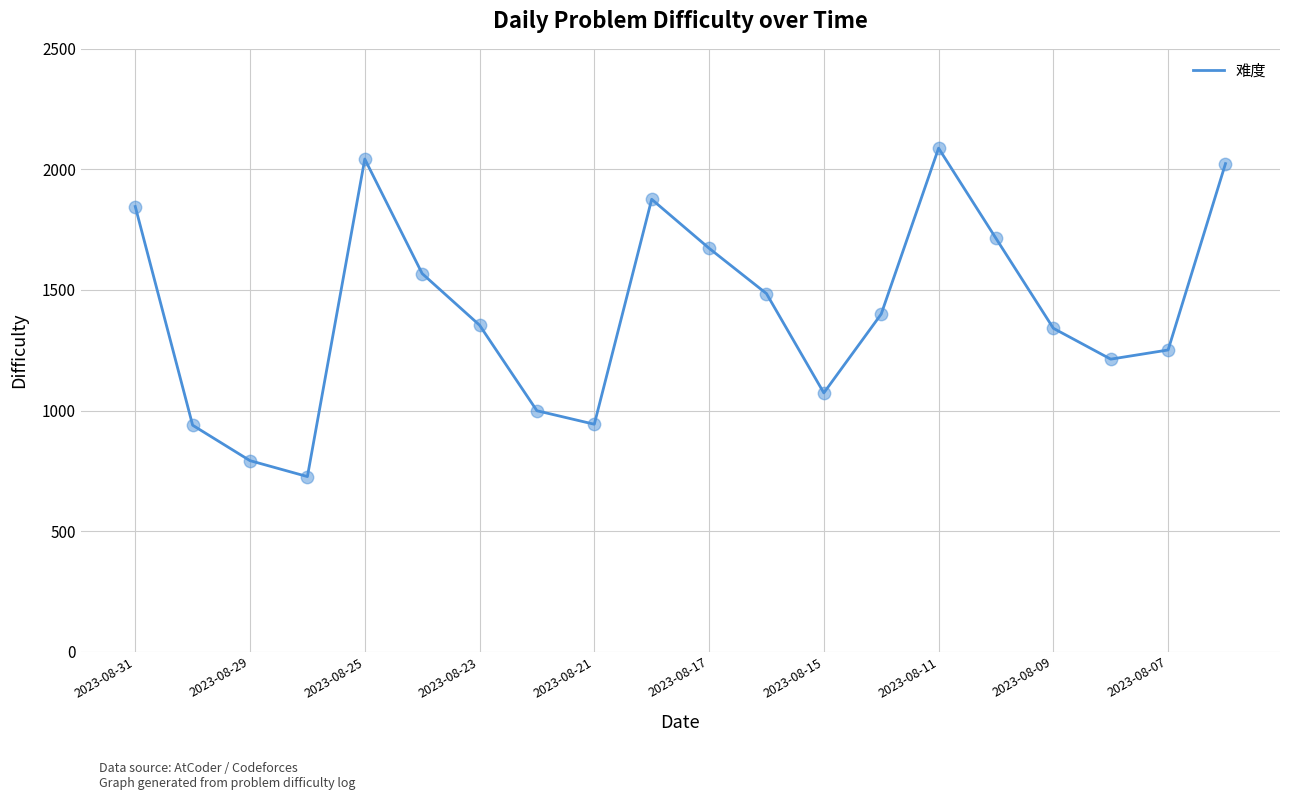

What is the maximum value shown in the chart?

2088